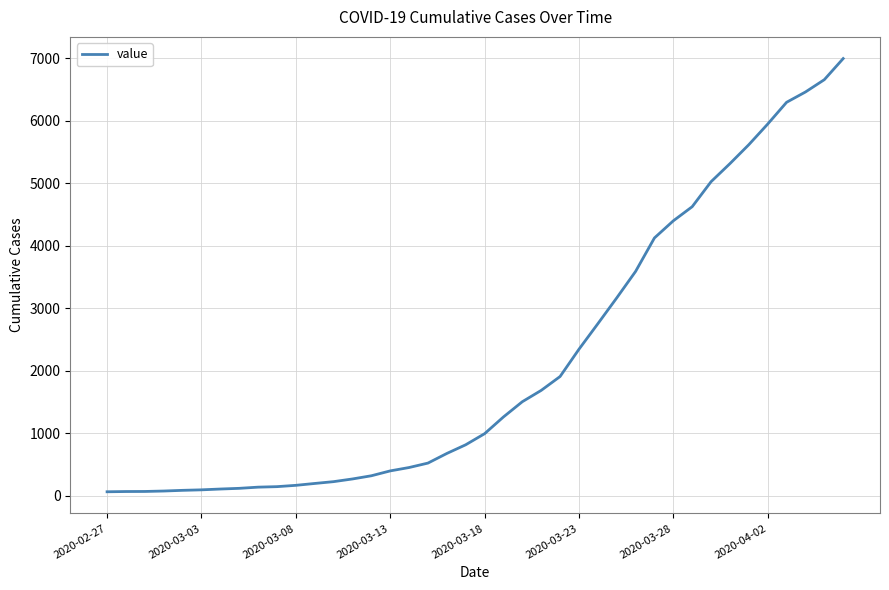

What is the difference between the maximum and minimum values?

6931